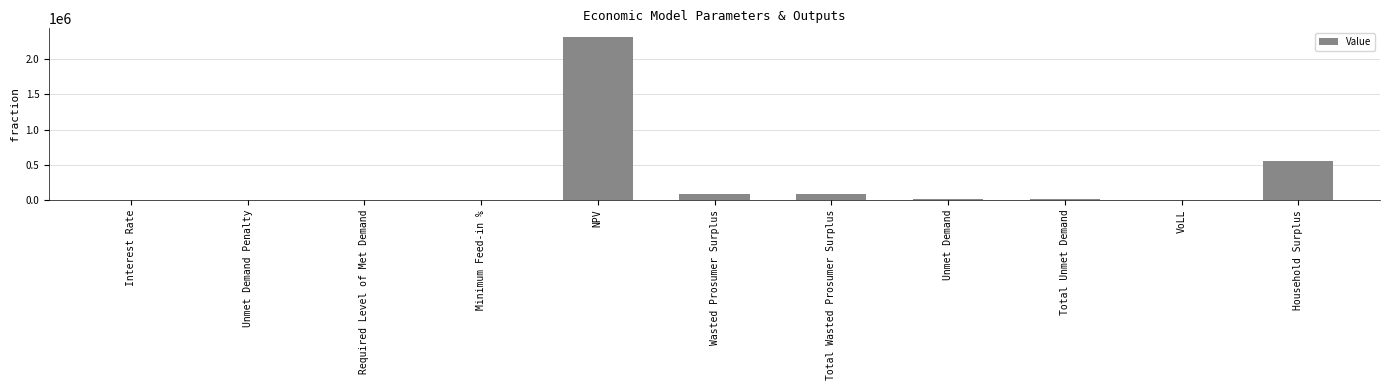

Is it true that the value at Required Level of Met Demand is 0.0?

True